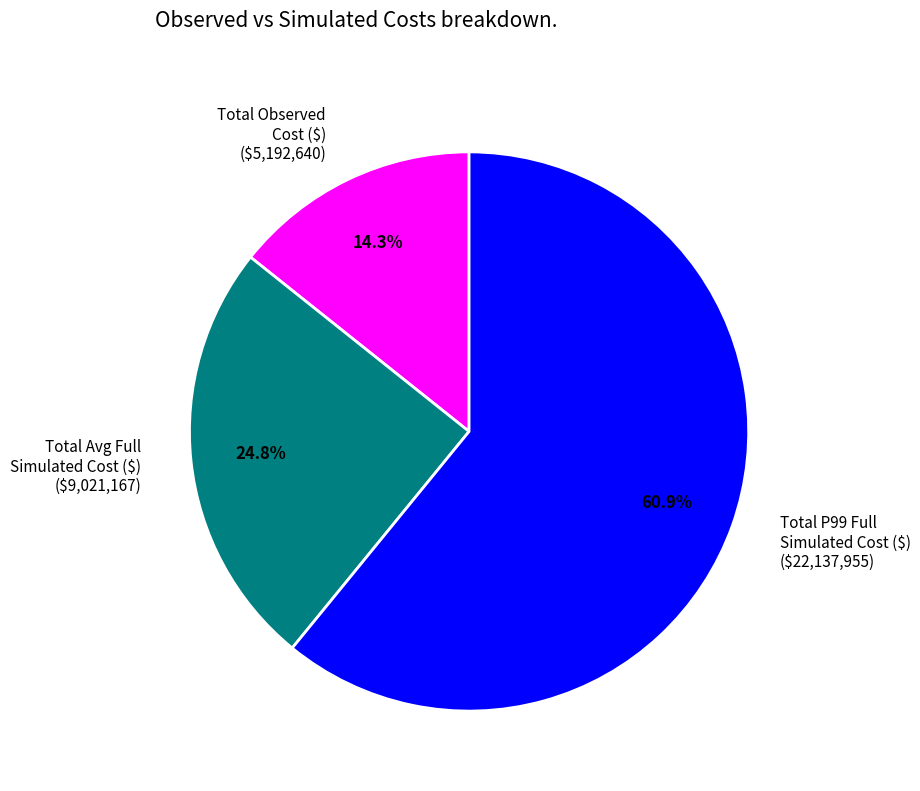

To the nearest percent, what is the difference between the largest and smallest slice percentages?

47%